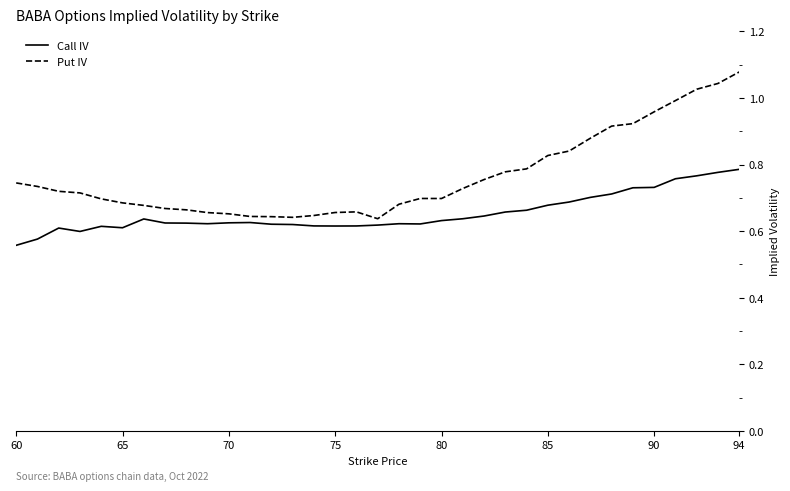

Which series has the widest spread of values?

Put IV